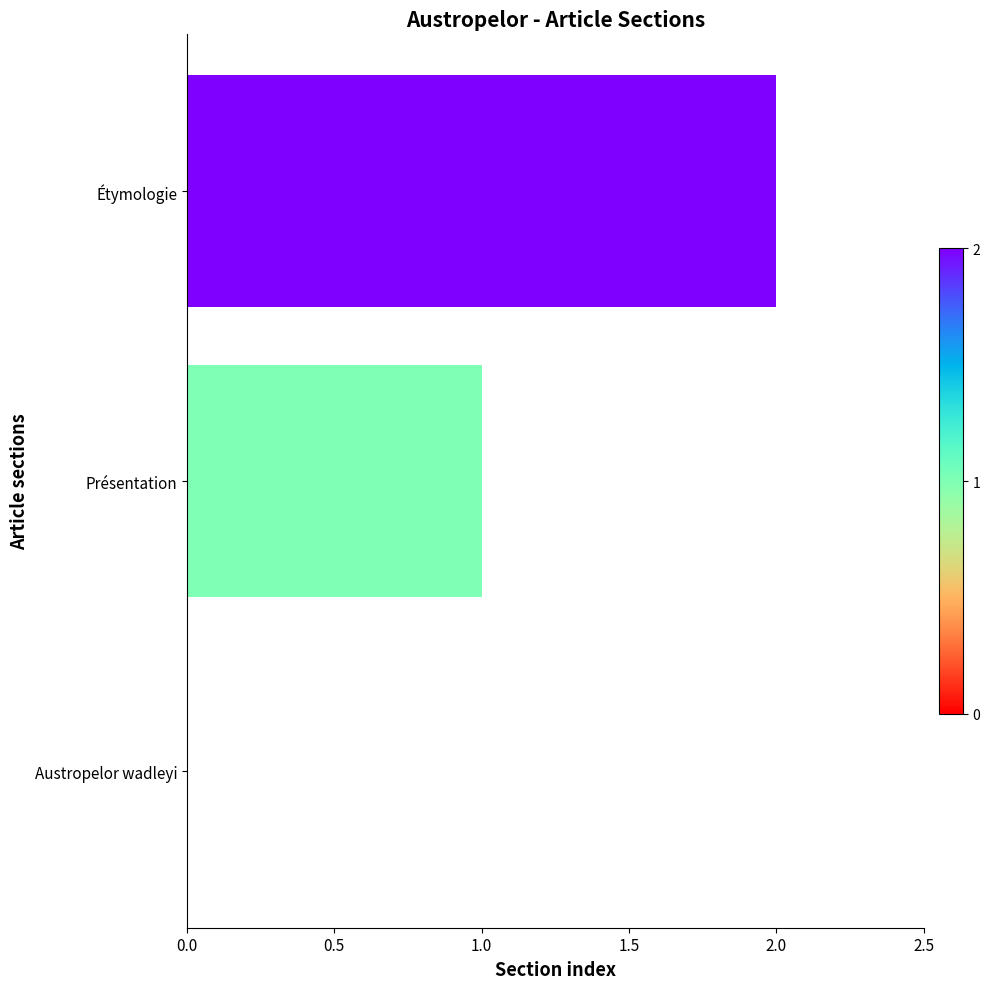

Does the chart contain stacked bars?

No